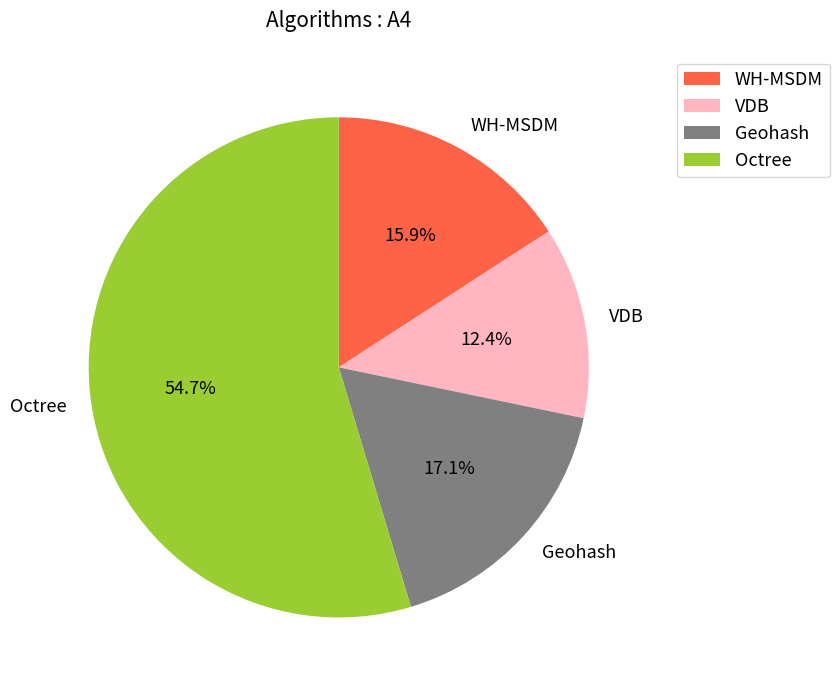

What portion of the pie excludes VDB?

87.6%